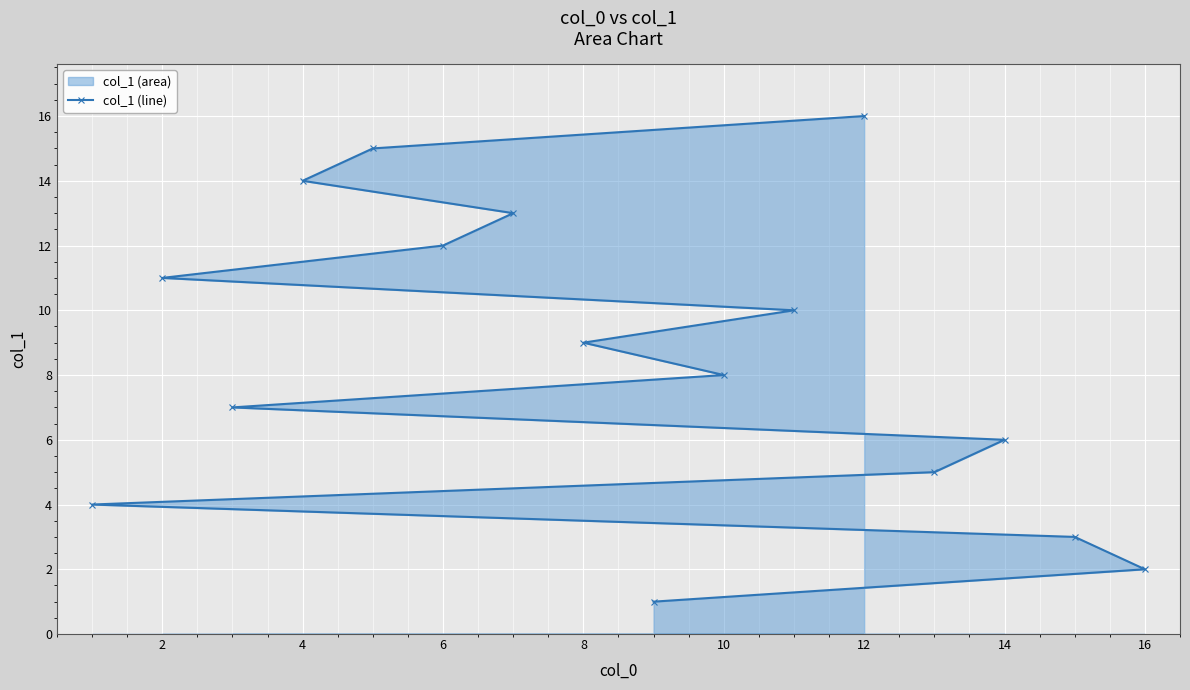

True or false: the data shows 6 at 14.

True